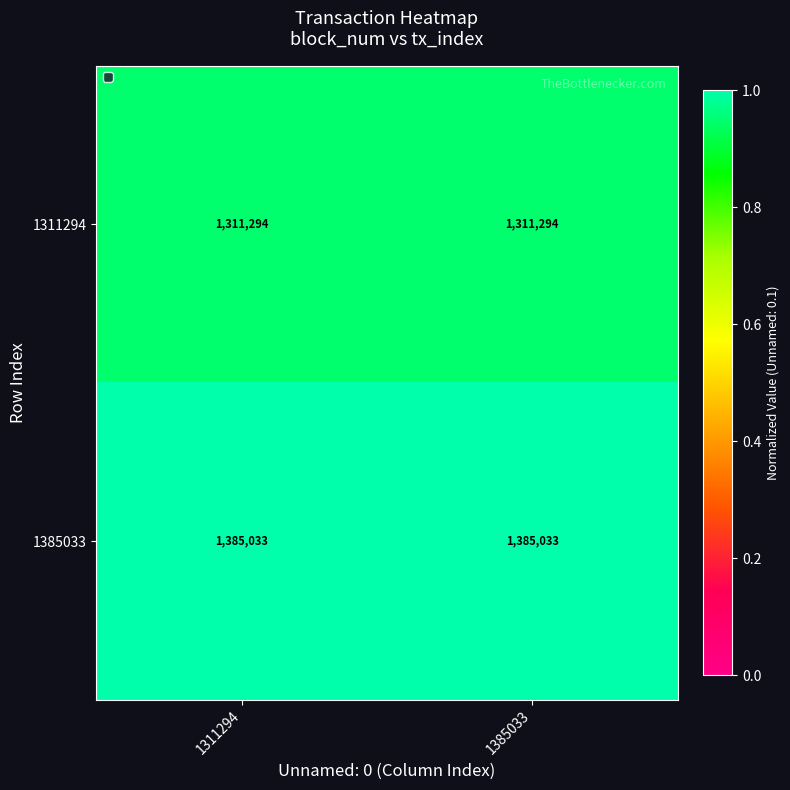

How many data points does each series have?

2